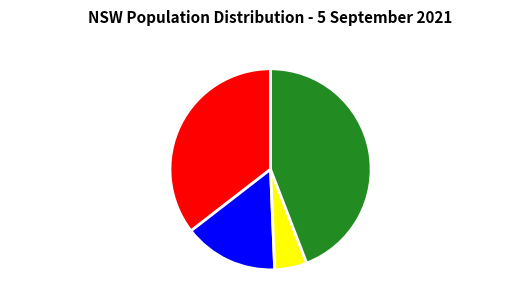

Which category has the biggest portion of the pie?

NSW - Population Total